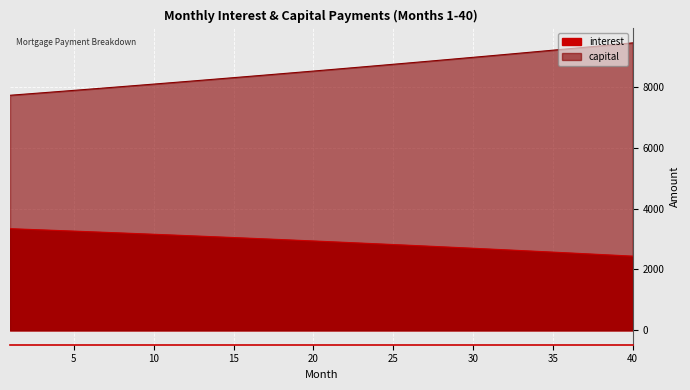

What is the highest value of the interest series?

3339.4